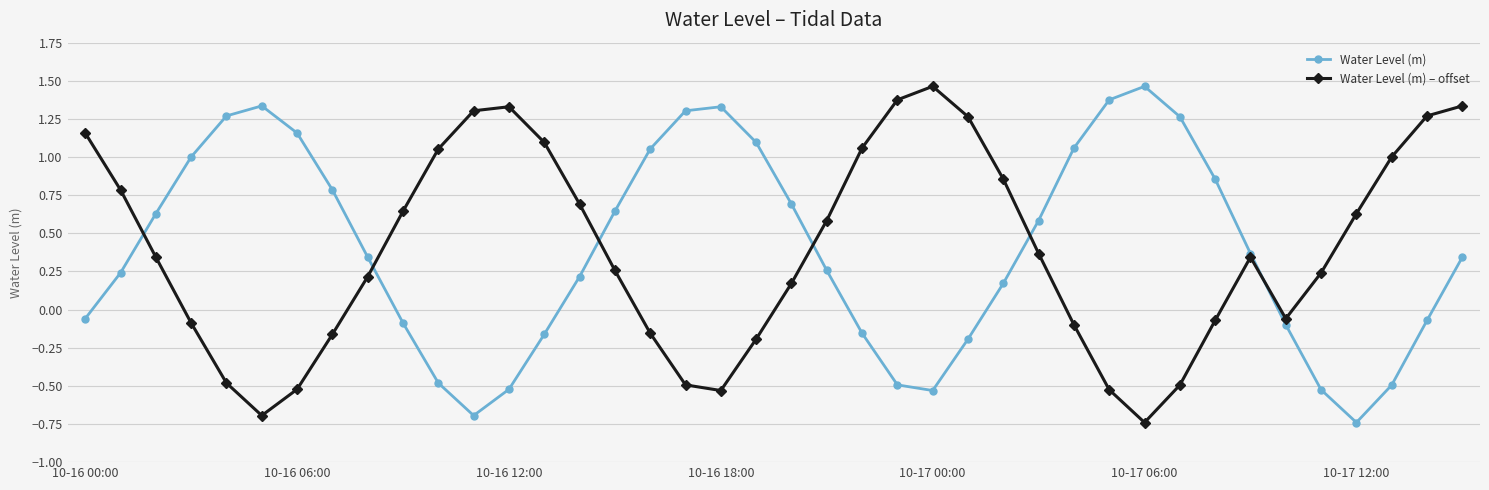

True or false: Water Level (m) has more than 2 interior local peaks.

True